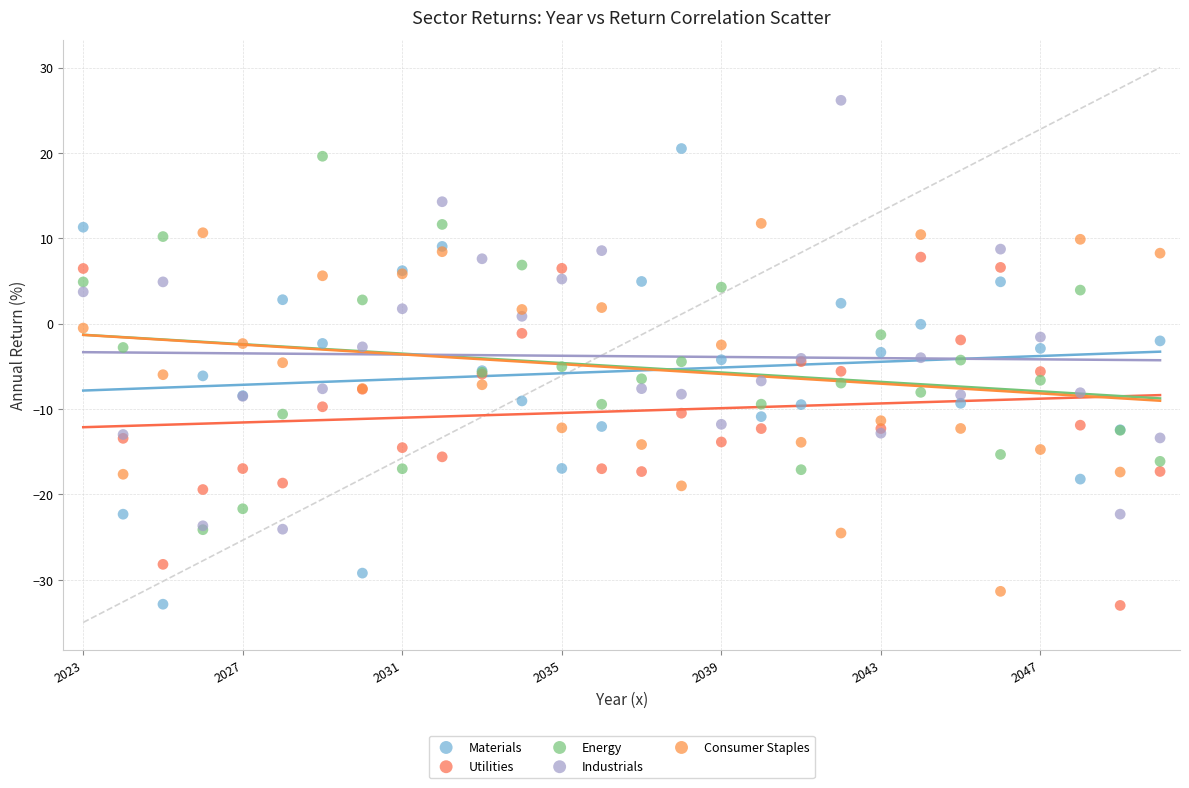

What are all the series names shown in the legend?

Materials, Utilities, Energy, Industrials, Consumer Staples